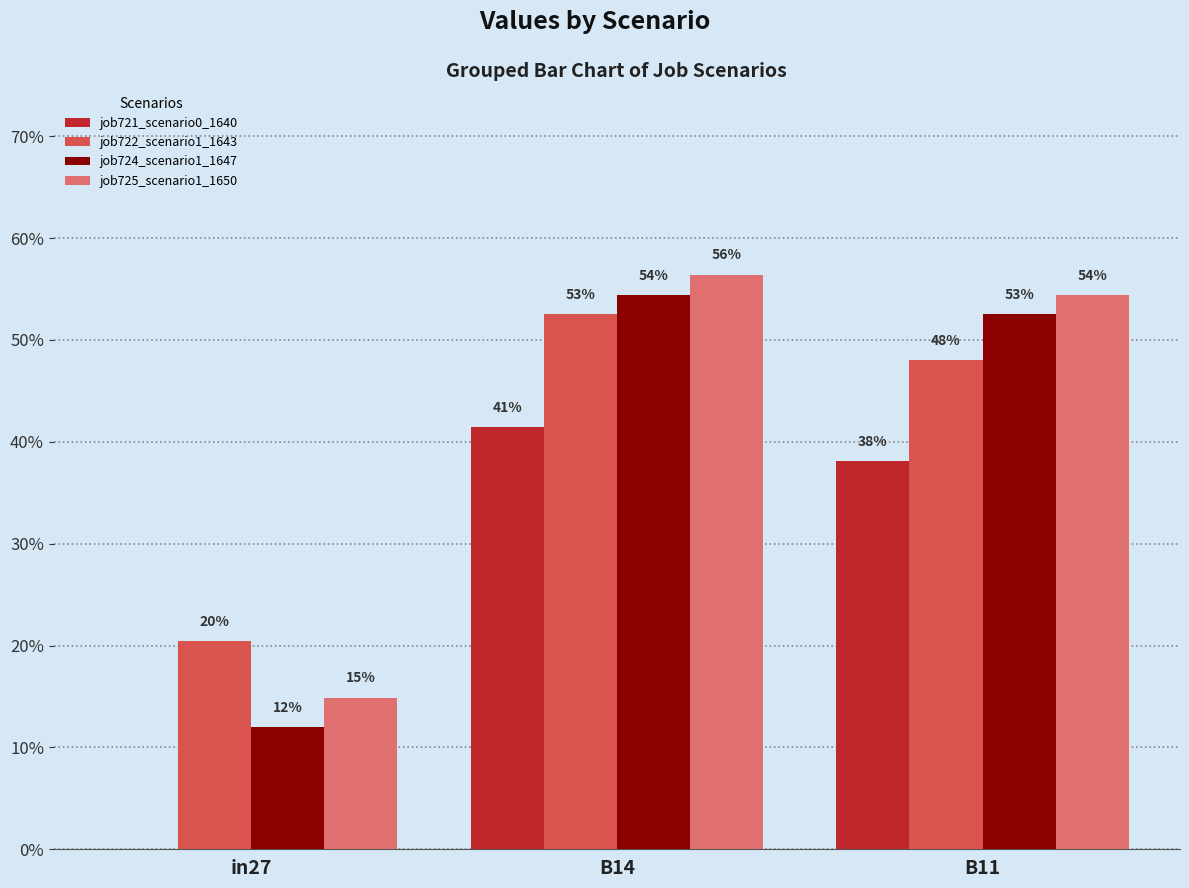

Does the chart contain stacked bars?

No